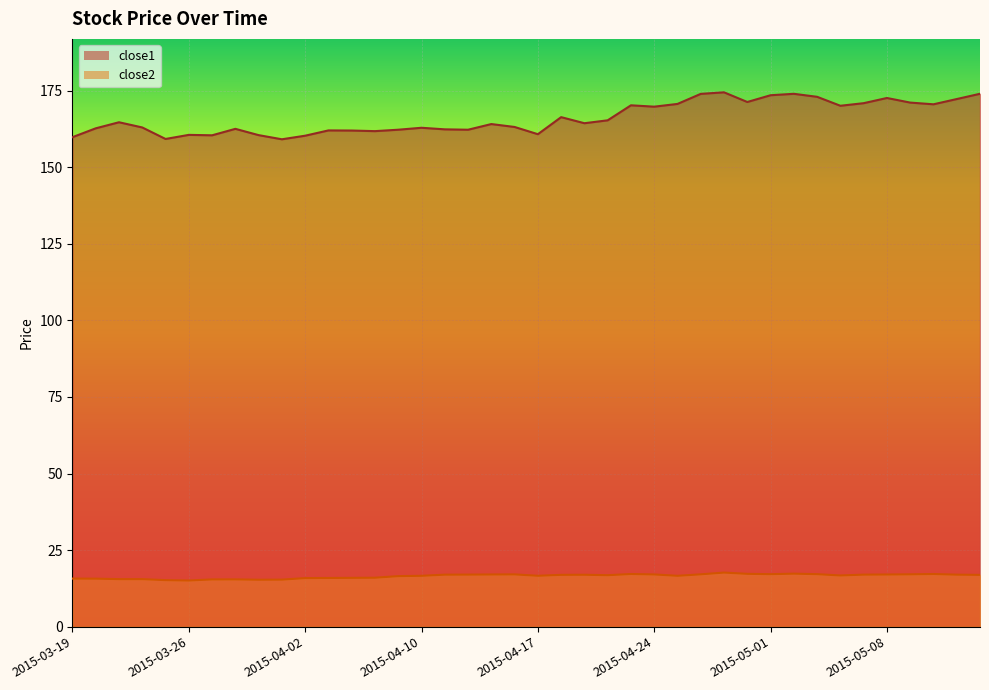

Which series has the largest total across all categories?

close1